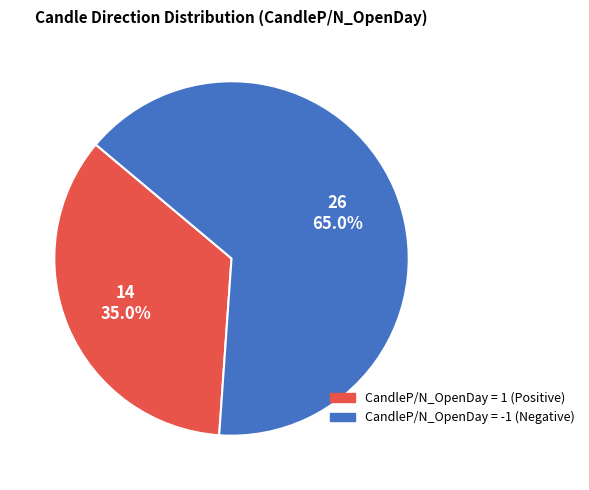

Is there a majority slice in this chart?

Yes